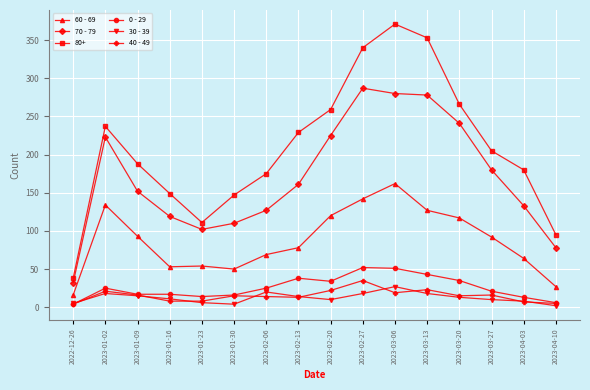

Does the chart display data point markers on the line(s)?

Yes